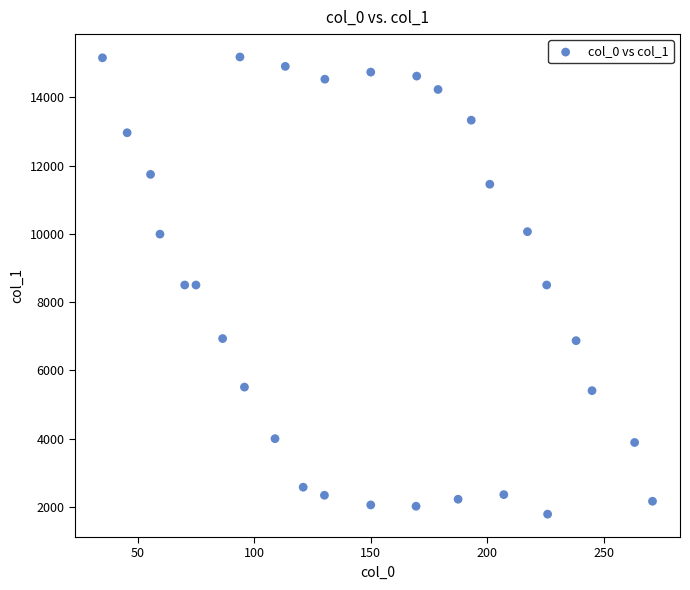

What is the range of Y values (max minus min)?

13391.6